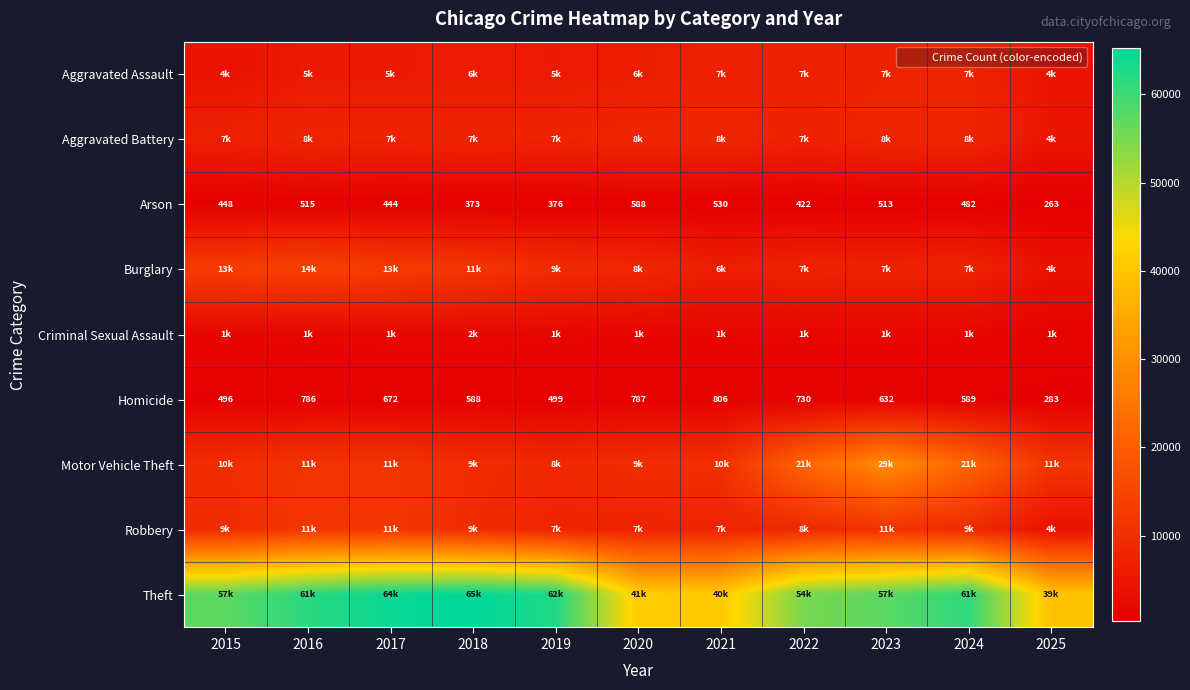

What is the average value of the Motor Vehicle Theft series?

14189